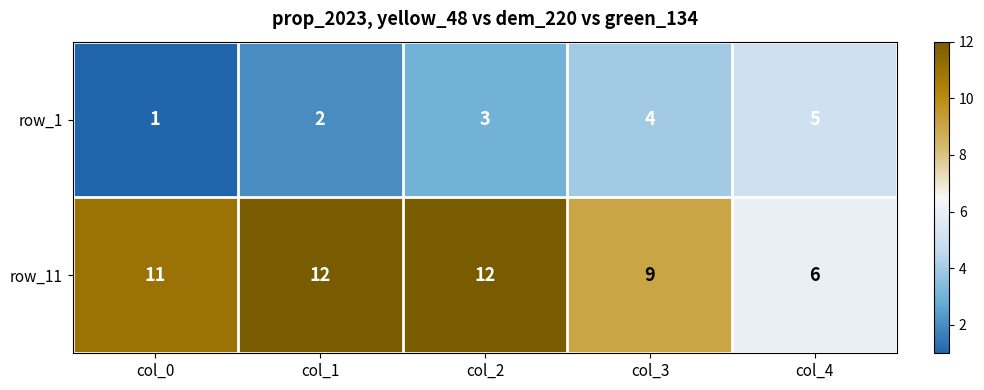

List the series in order of their peak value, highest first.

row_11, row_1